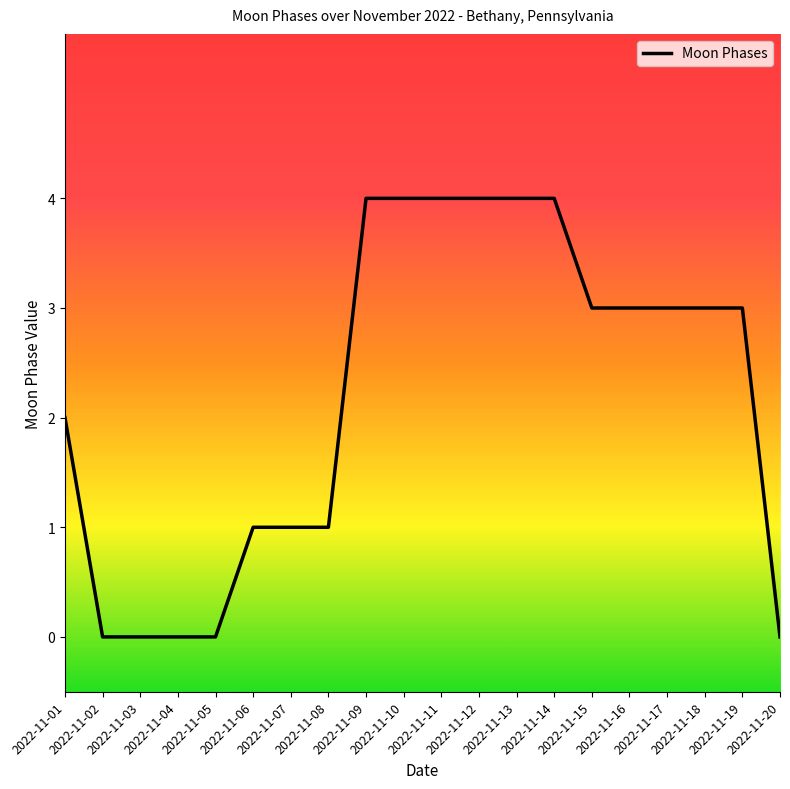

What is the maximum value shown in the chart?

4